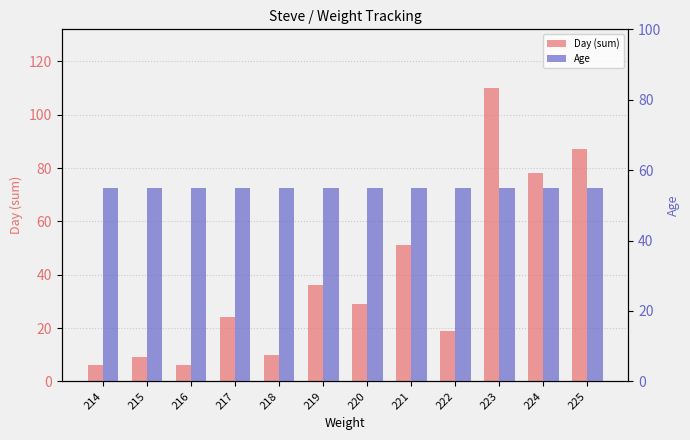

List the series in order of their peak value, highest first.

Day (sum), Age